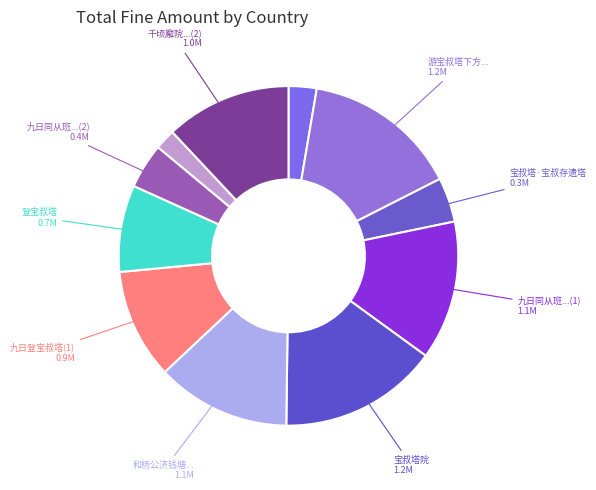

How many segments does this pie chart have?

11